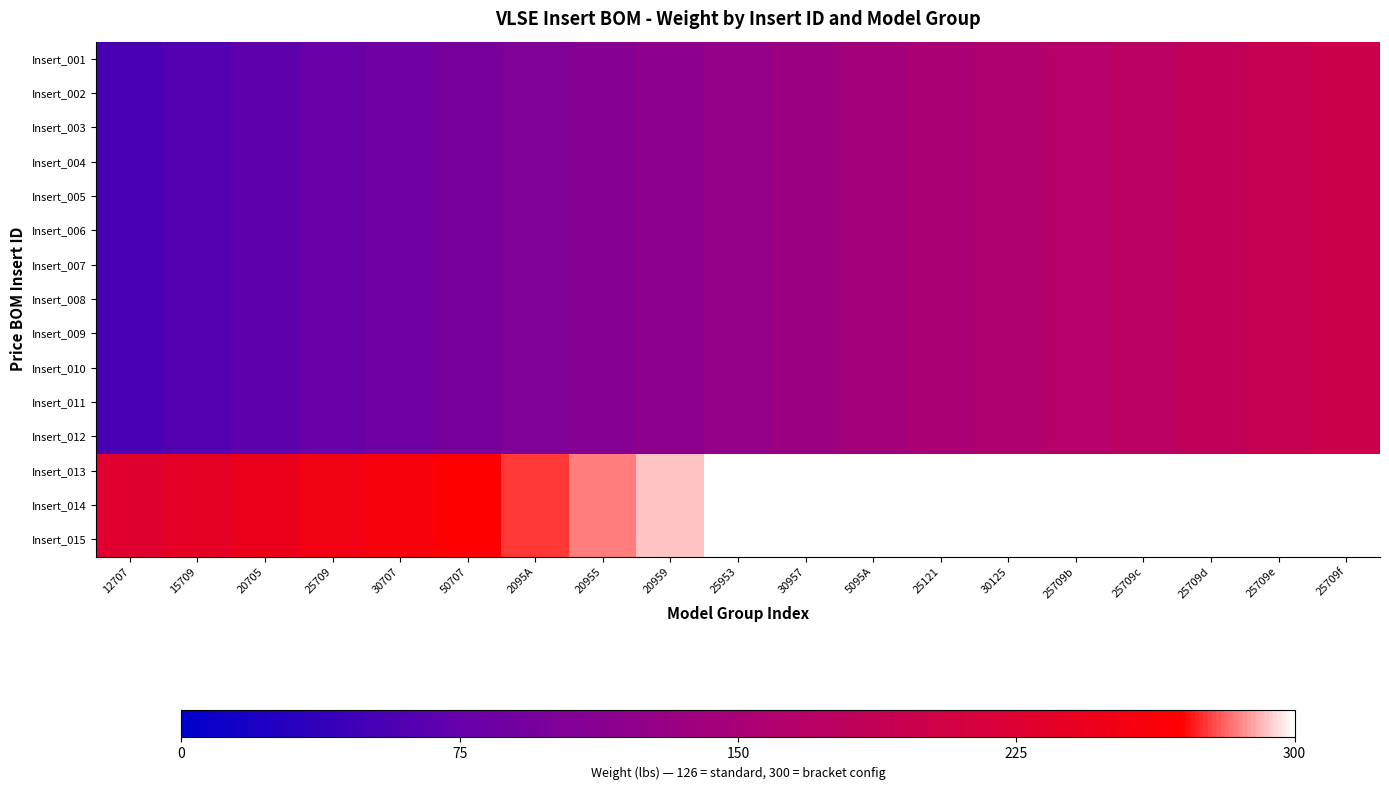

At which category is the sum across all series the highest?

25709f